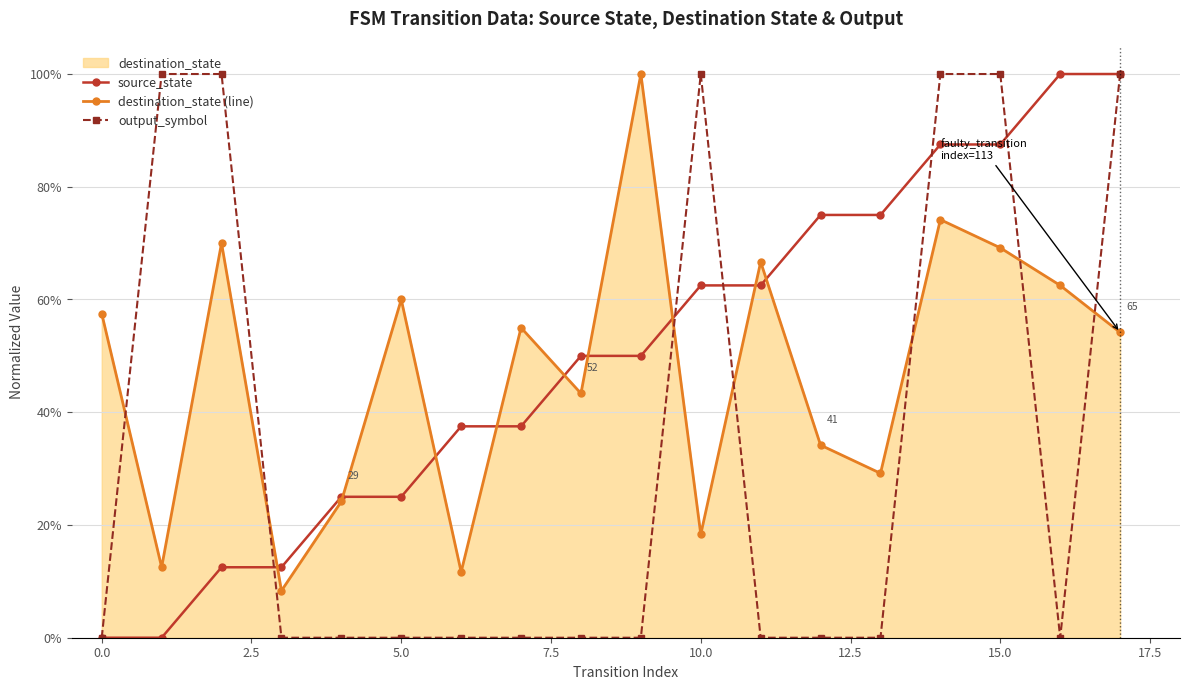

Which series has the largest total across all categories?

source_state